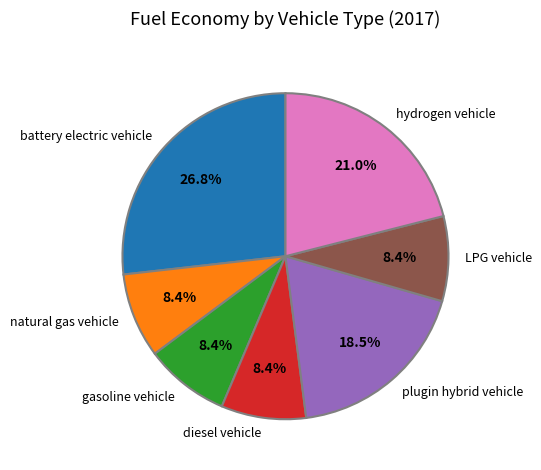

To the nearest percent, what percentage of the pie is diesel vehicle?

8%